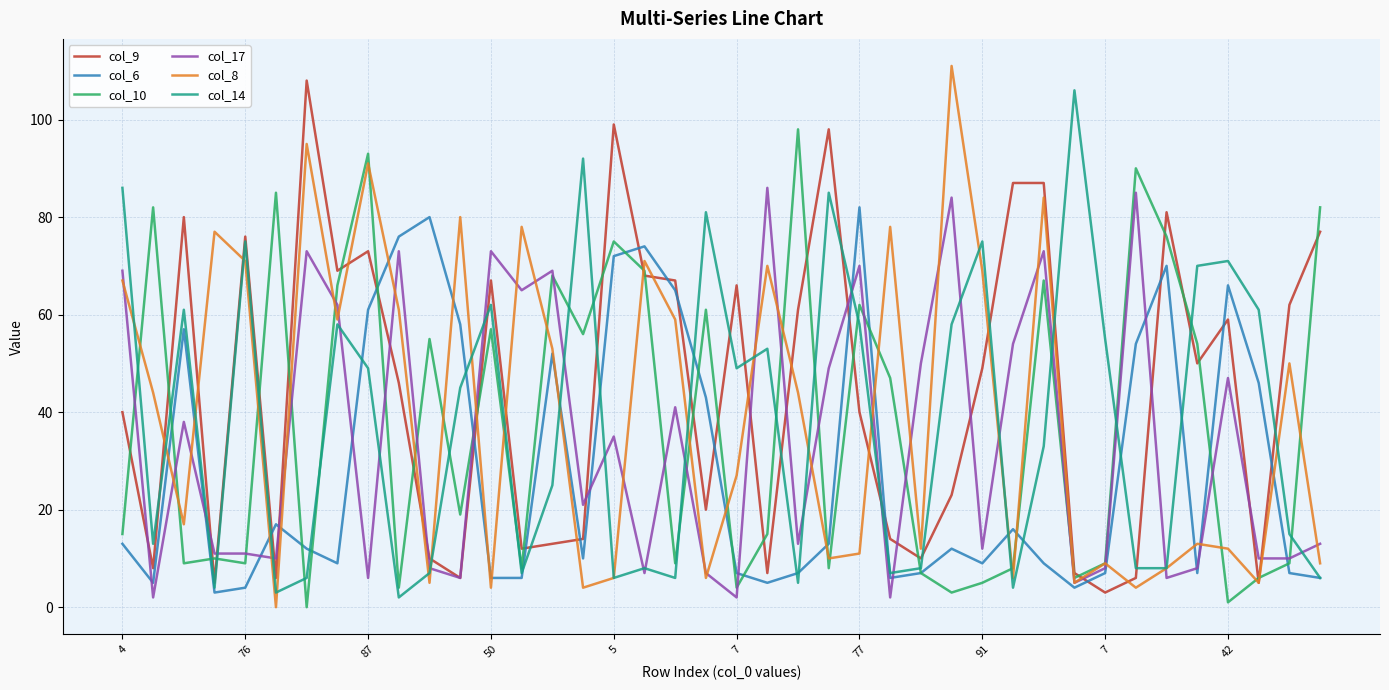

What is the maximum value shown in the chart?

111